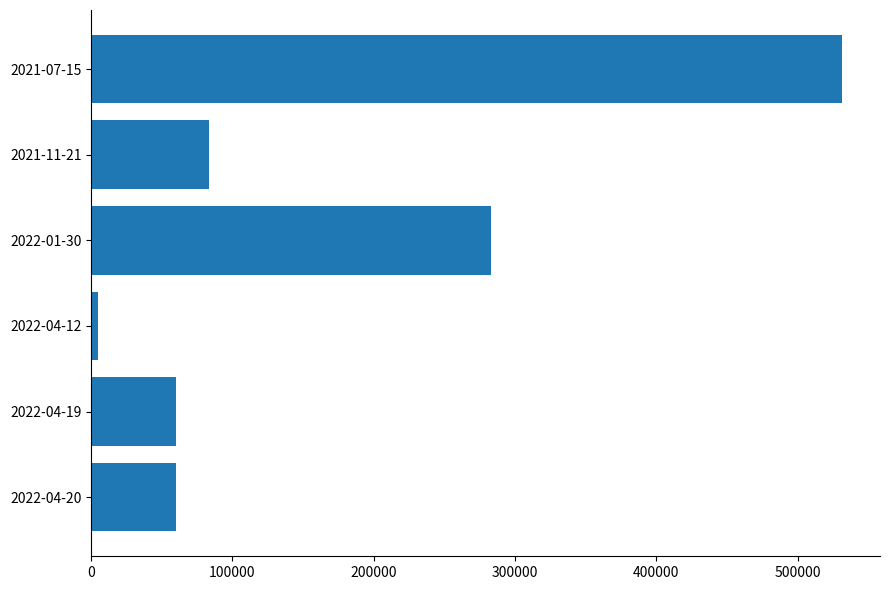

What is the average value?

170478